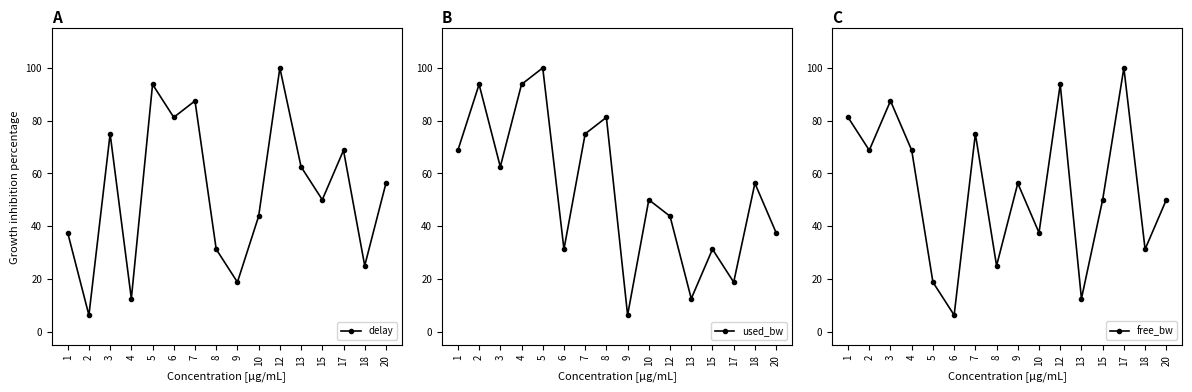

What is the difference between the second highest and minimum values in the delay series?

87.5